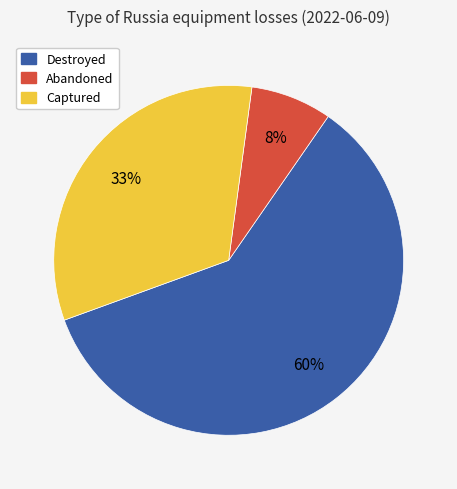

Count the number of slices in the pie.

3